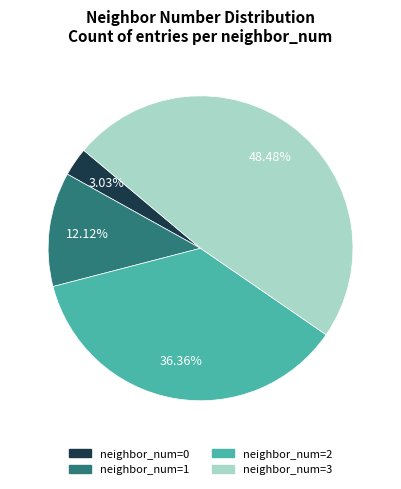

Approximately how many times larger is the value at neighbor_num=3 compared to neighbor_num=2?

1.3